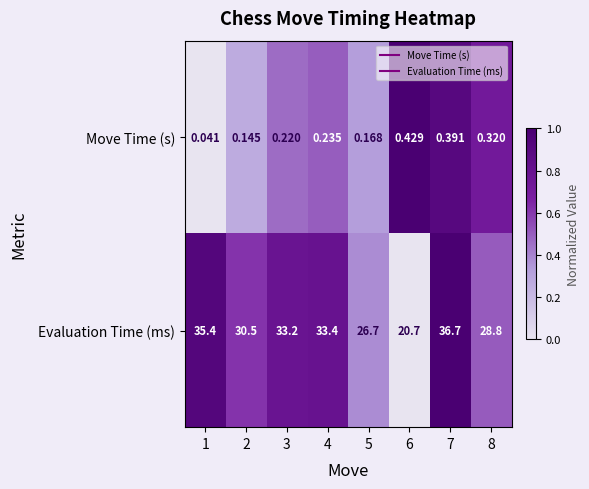

Between 4 and 6, which series saw the biggest shift?

Evaluation Time (ms)